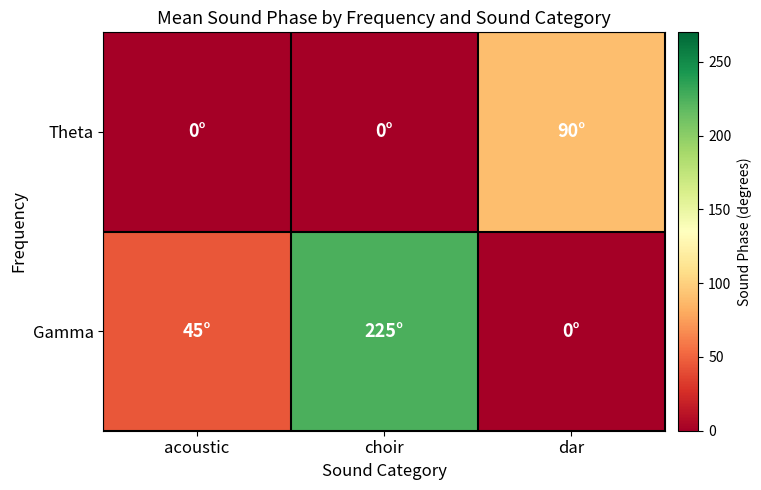

Rank the series by their maximum value, from highest to lowest.

Gamma, Theta